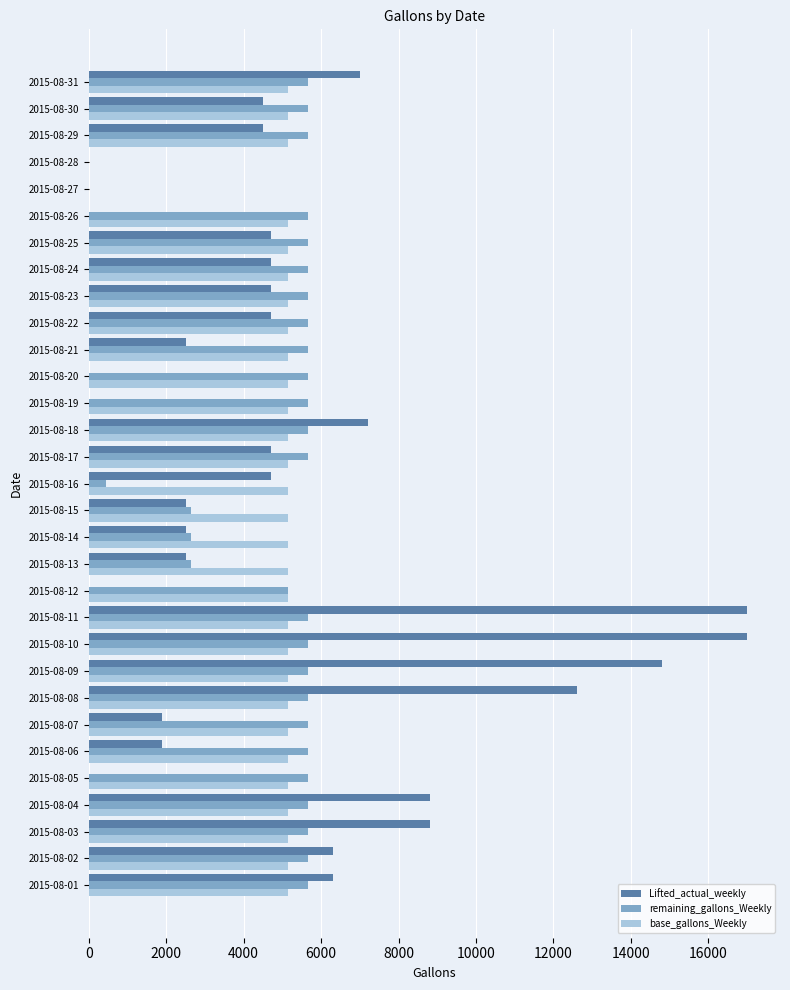

The value of base_gallons_Weekly at 2015-08-07 is 2689. True or false?

False